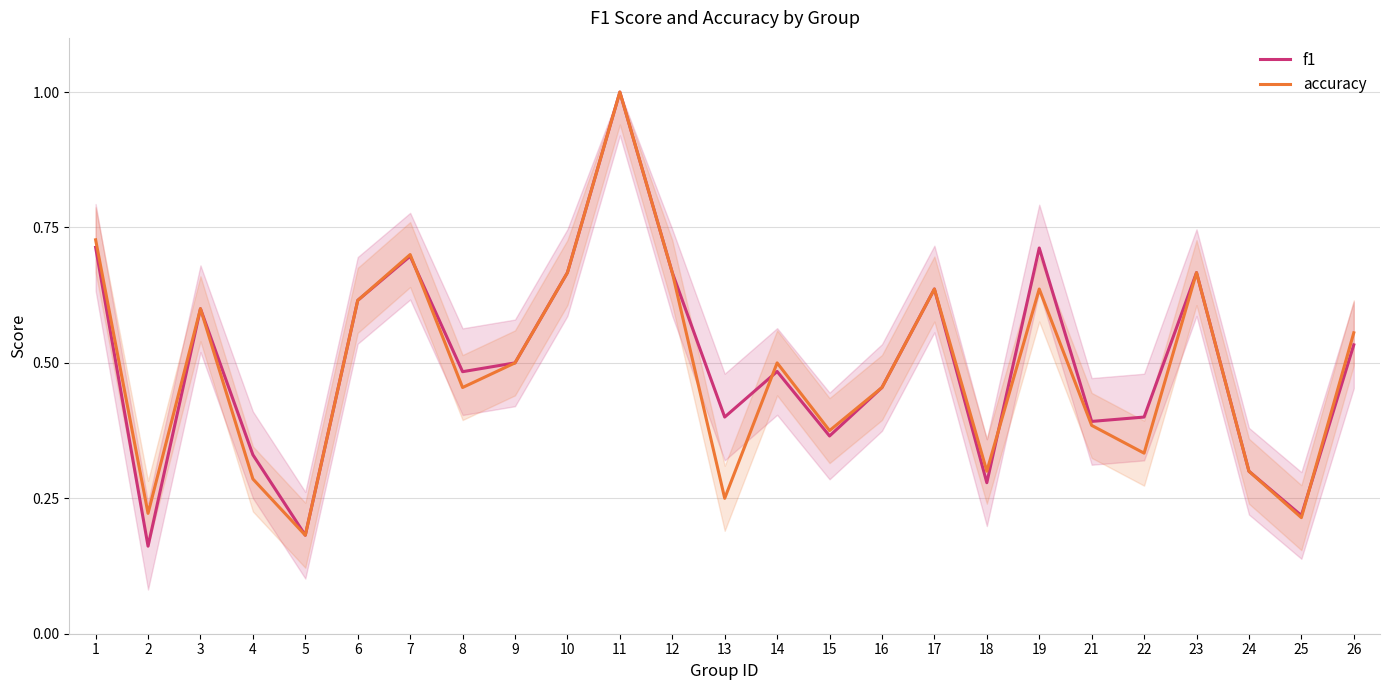

The accuracy series shows 0.6 at 15. True or false?

False